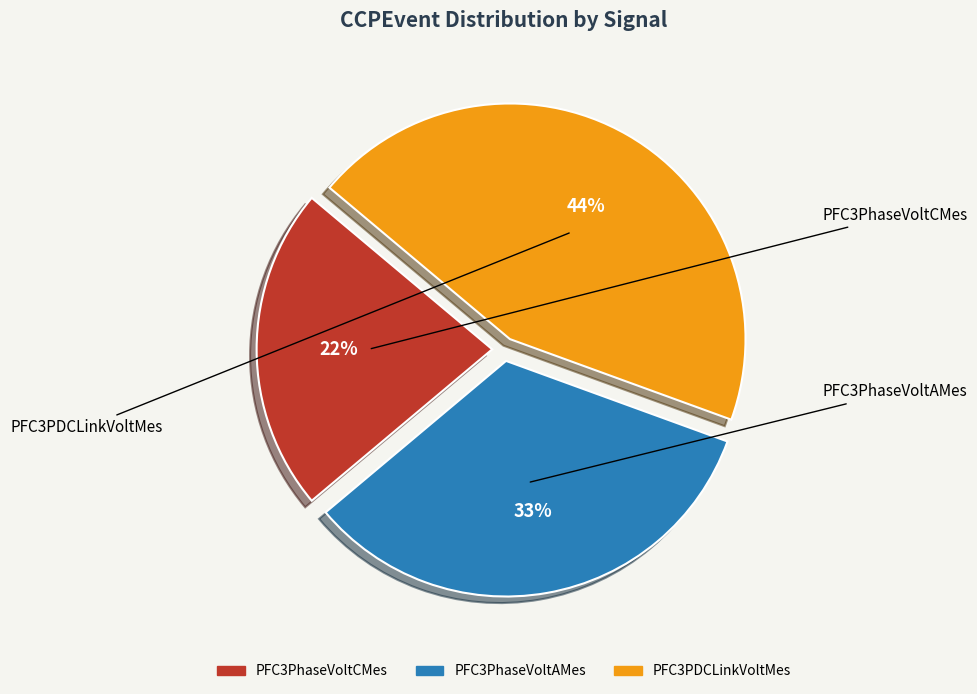

What is the ratio of the value at PFC3PDCLinkVoltMes to the value at PFC3PhaseVoltAMes?

1.3